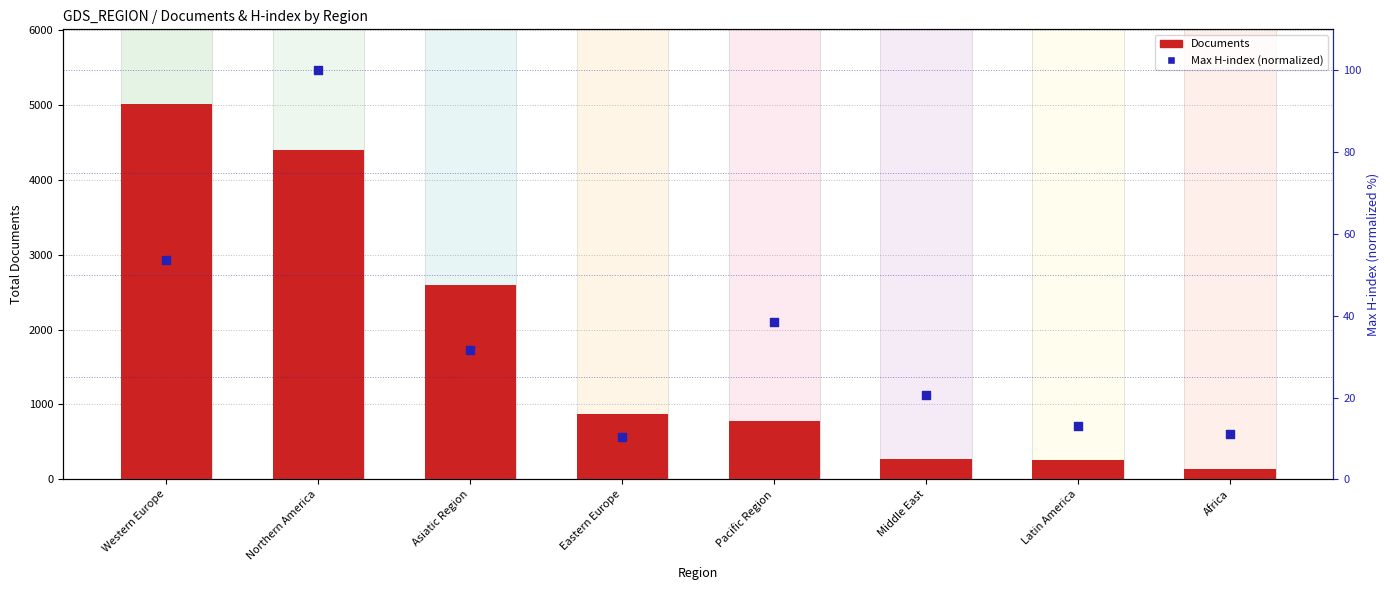

Which series has the largest Y range (max minus min)?

Documents